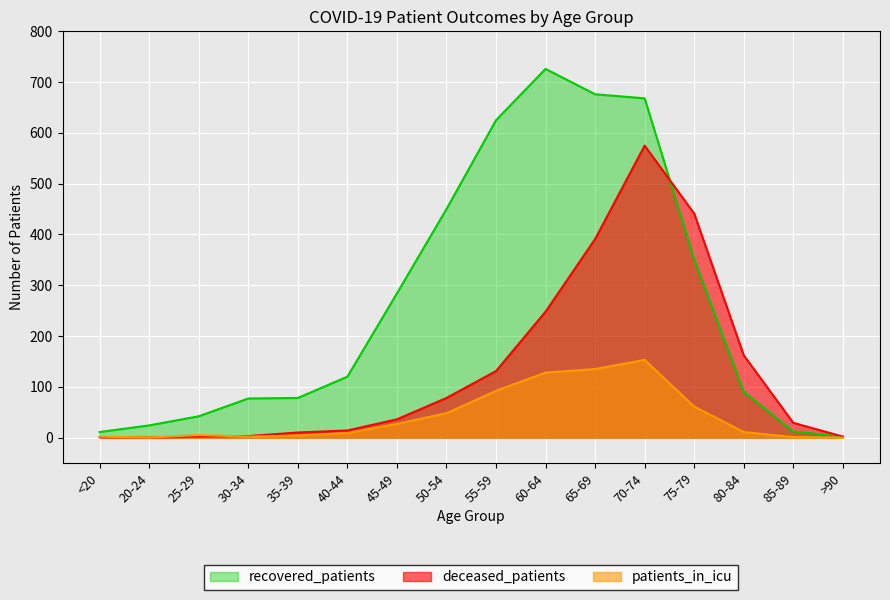

At which category does the chart reach its peak across all series?

60-64